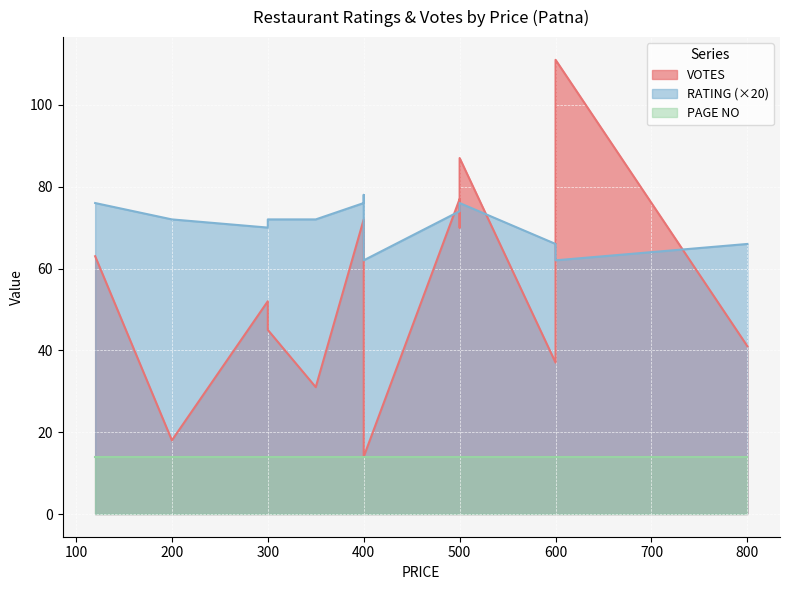

In VOTES, how many points are higher than both neighbors (excluding endpoints)?

4